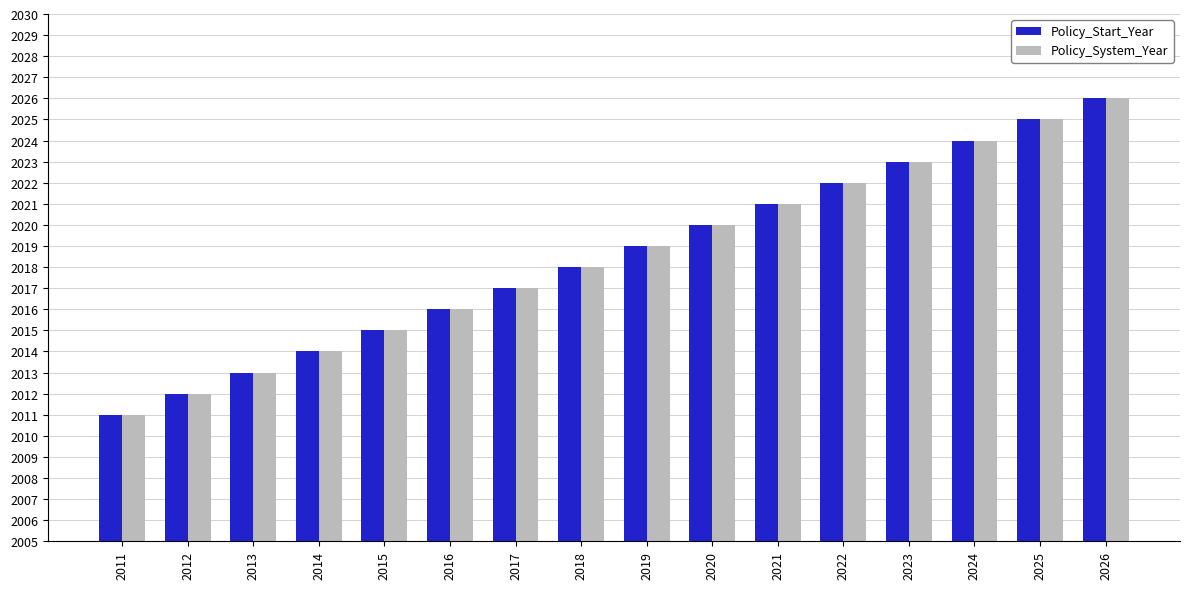

What is the sum of the Policy_System_Year values at 2012 and 2013?

4025